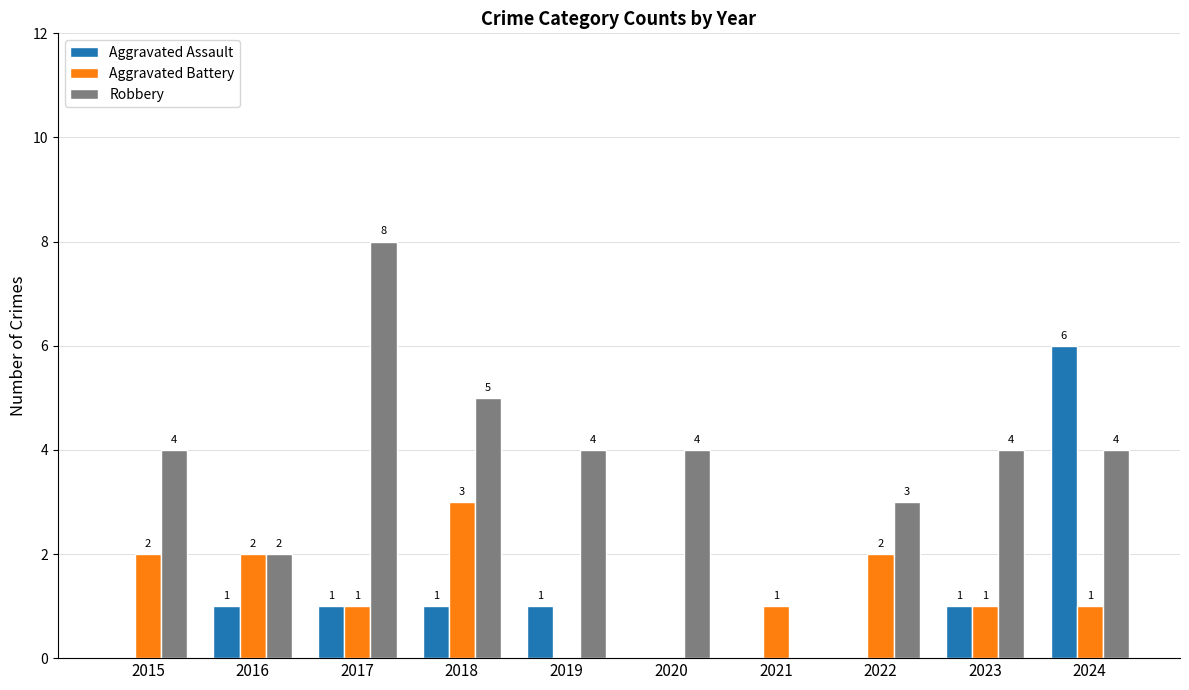

Between 2022 and 2024, which series saw the biggest shift?

Aggravated Assault